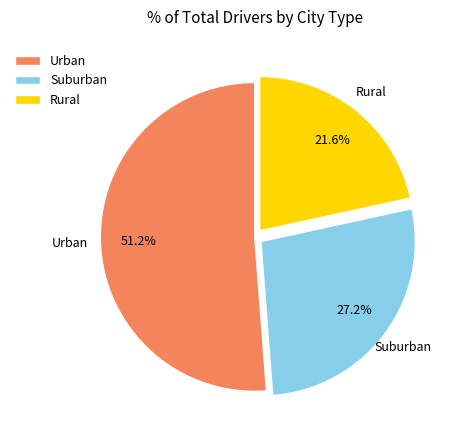

Count the number of slices in the pie.

3